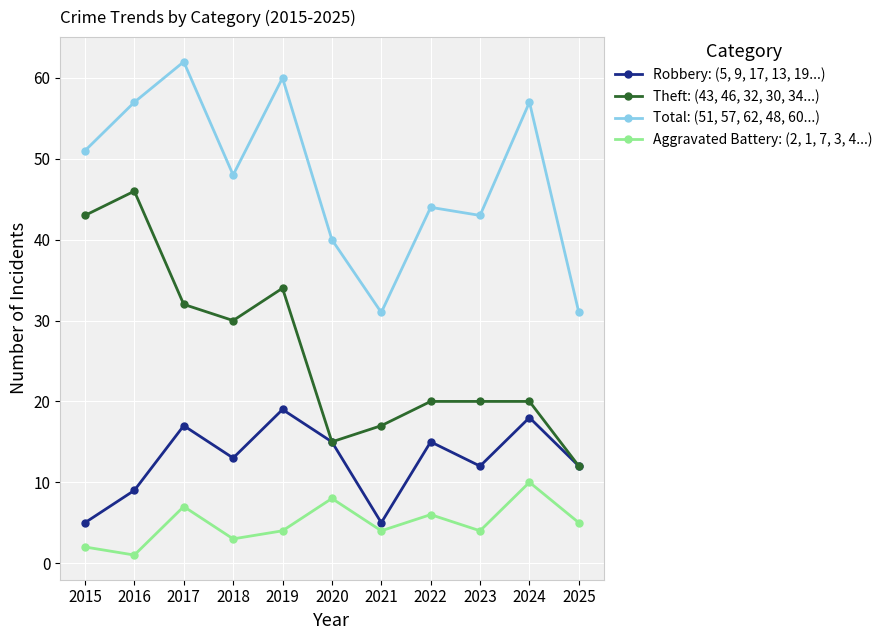

What is the average value of the Robbery: (5, 9, 17, 13, 19...) series?

13